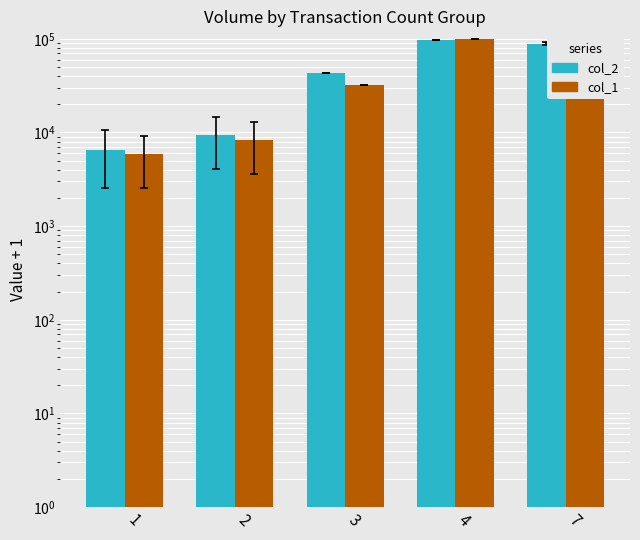

How many series are shown in this chart?

2